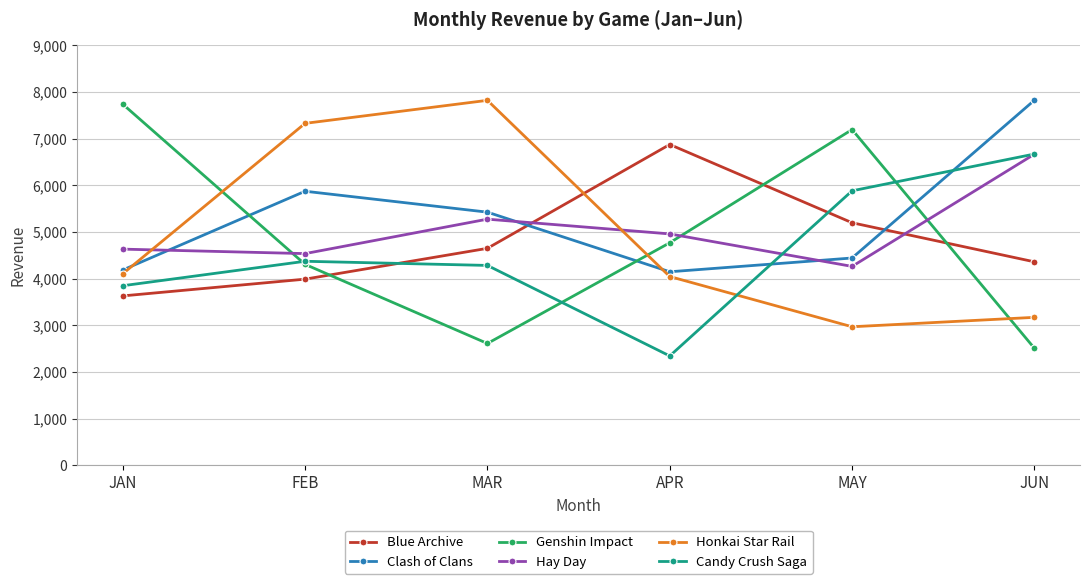

How many lines are shown in the chart?

6